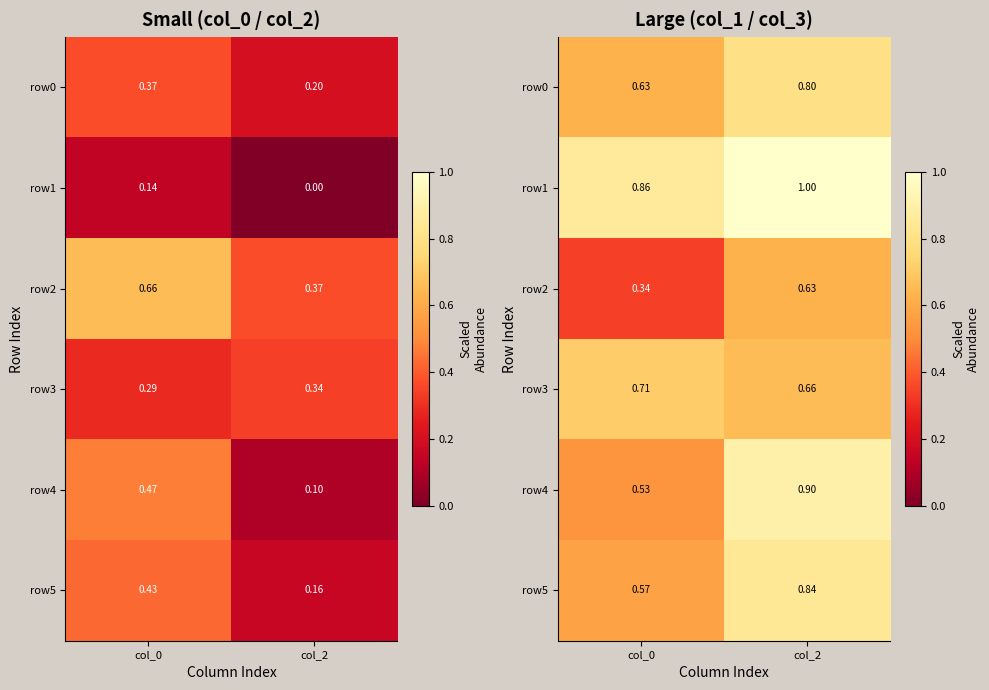

What is the maximum value shown in the chart?

1.0